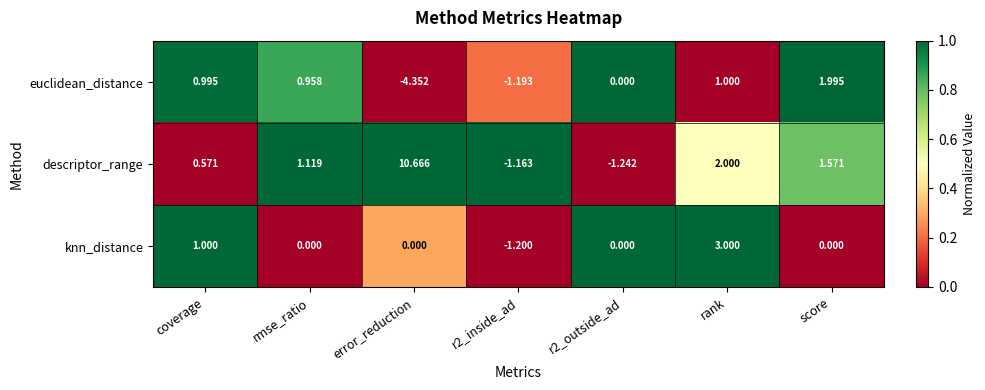

At which category does the chart reach its peak across all series?

error_reduction